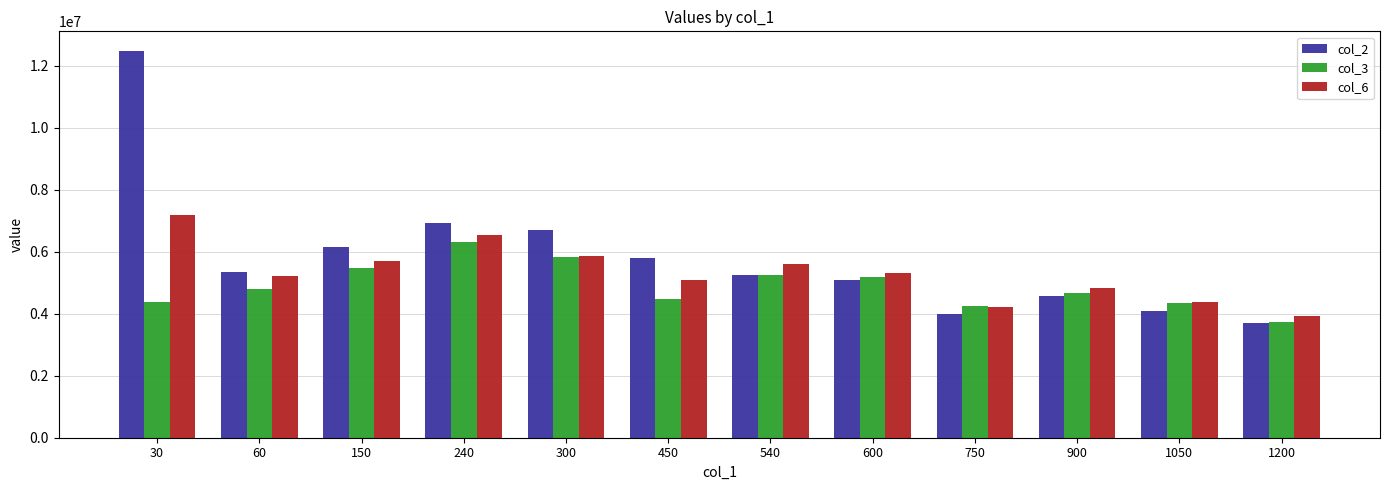

The value of col_6 at 1200 is 3919090.0. True or false?

True